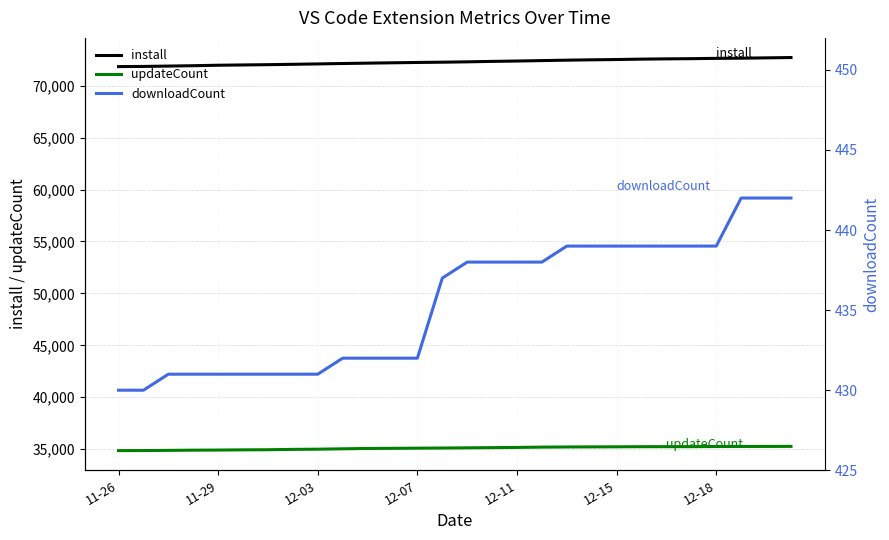

Which label corresponds to the smallest value in the chart?

11-26